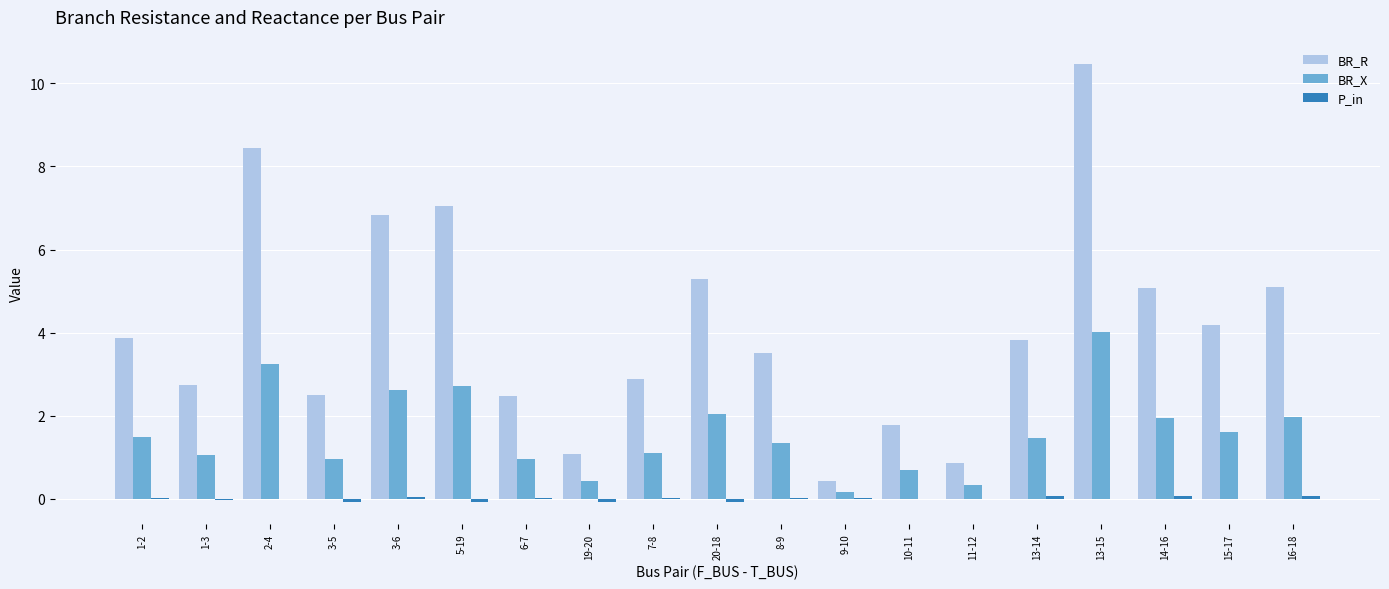

Which series has the largest total across all categories?

BR_R